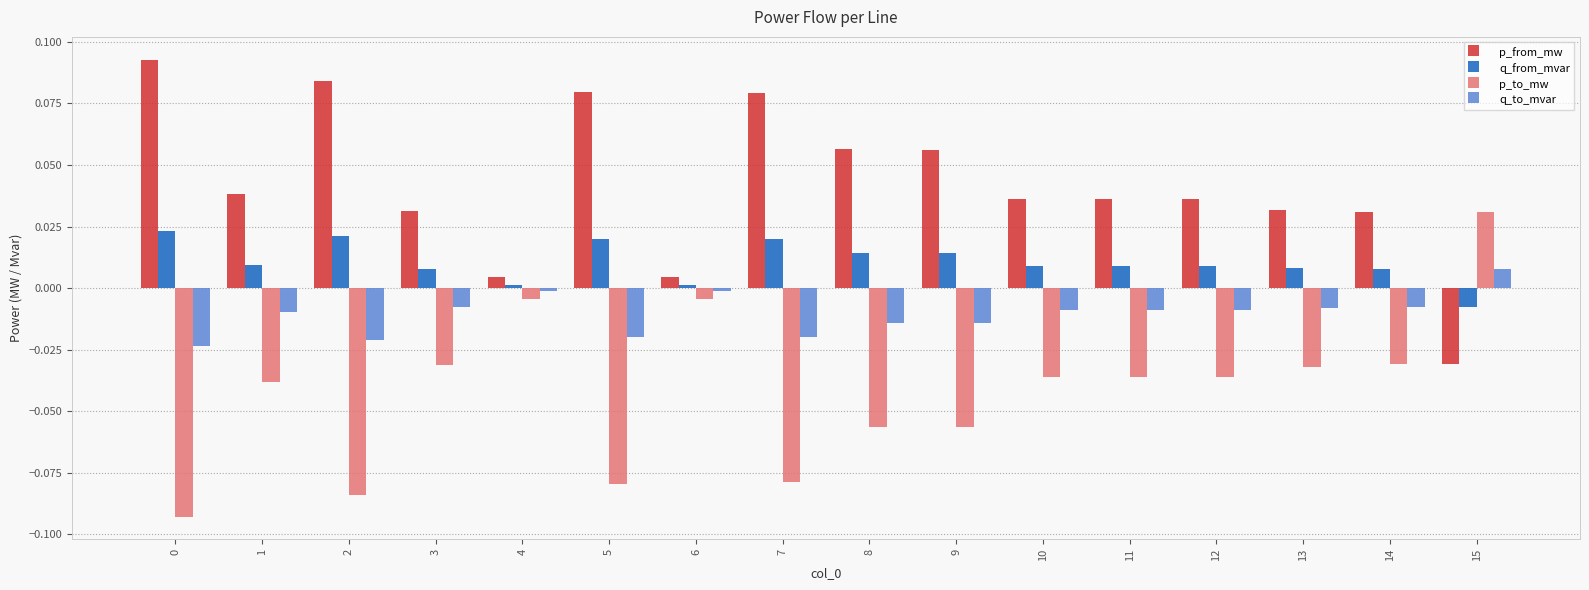

How many negative values does the p_from_mw series have?

1